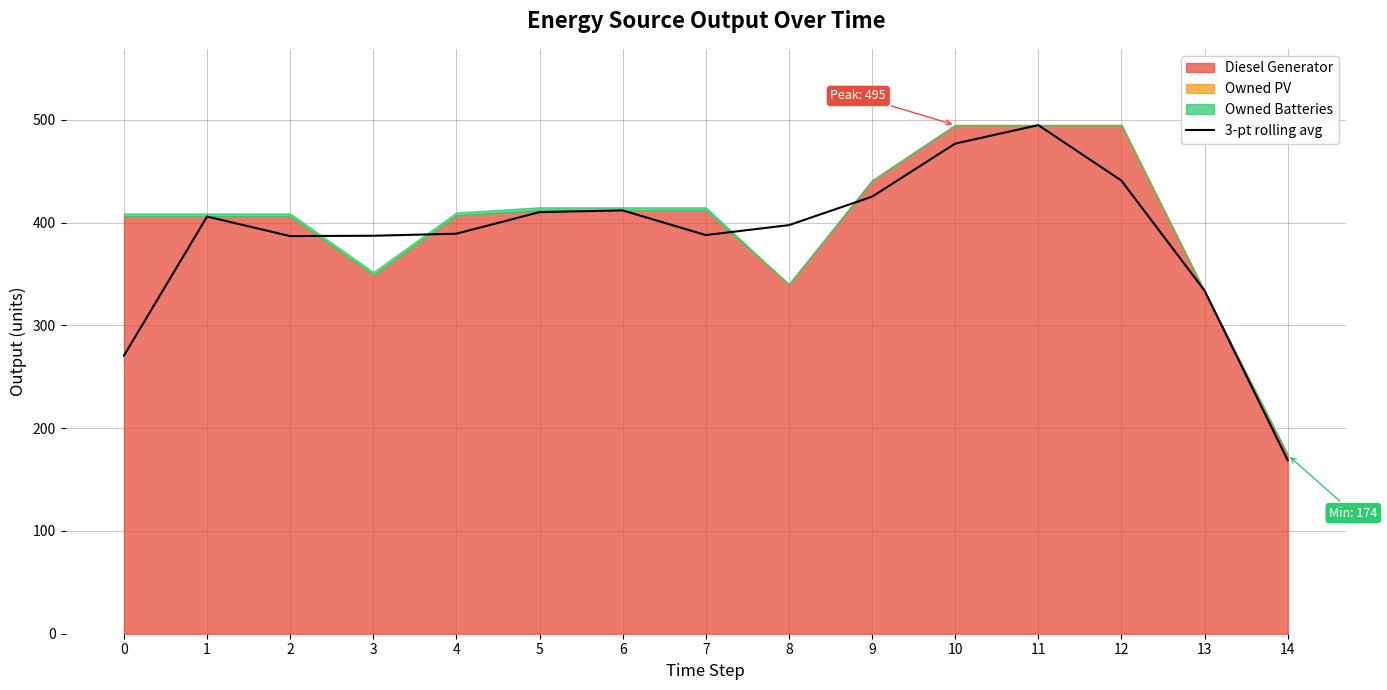

List the labels in order of value, largest first.

11, 10, 12, 9, 6, 5, 1, 8, 4, 7, 3, 2, 13, 0, 14